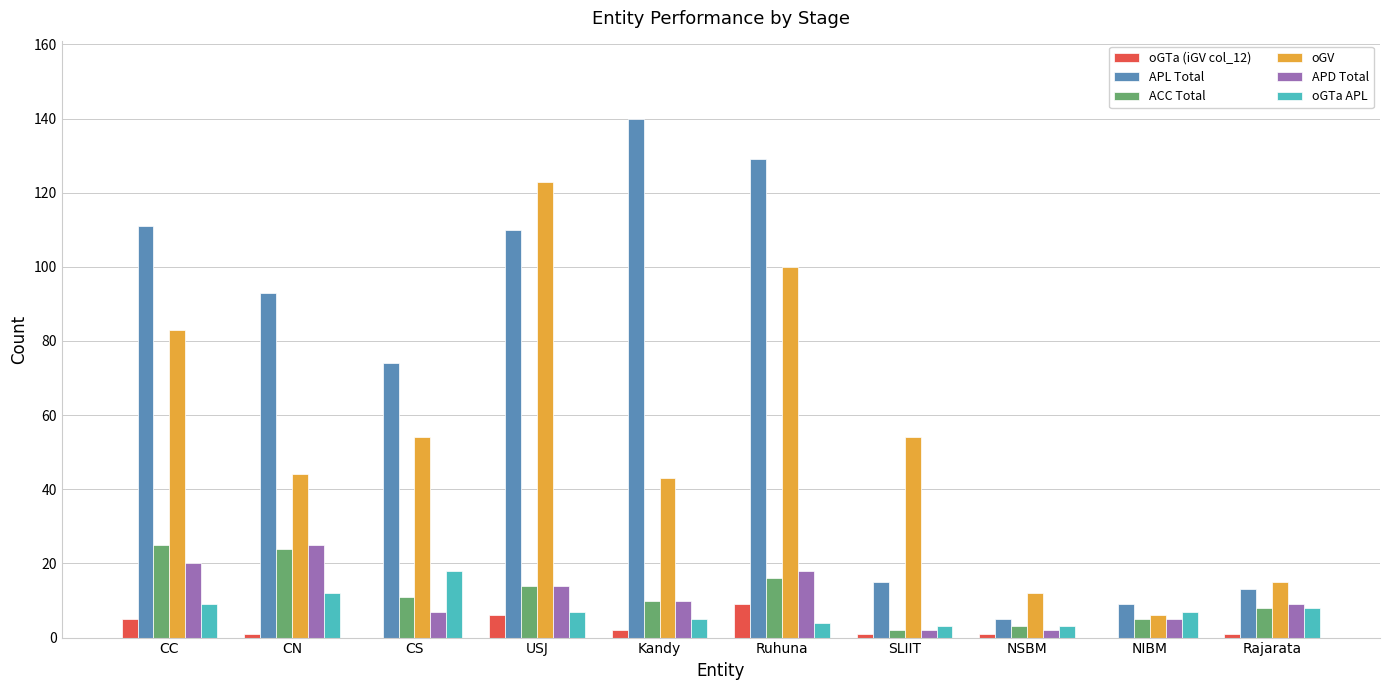

Between Ruhuna and NIBM, which series saw the biggest shift?

APL Total